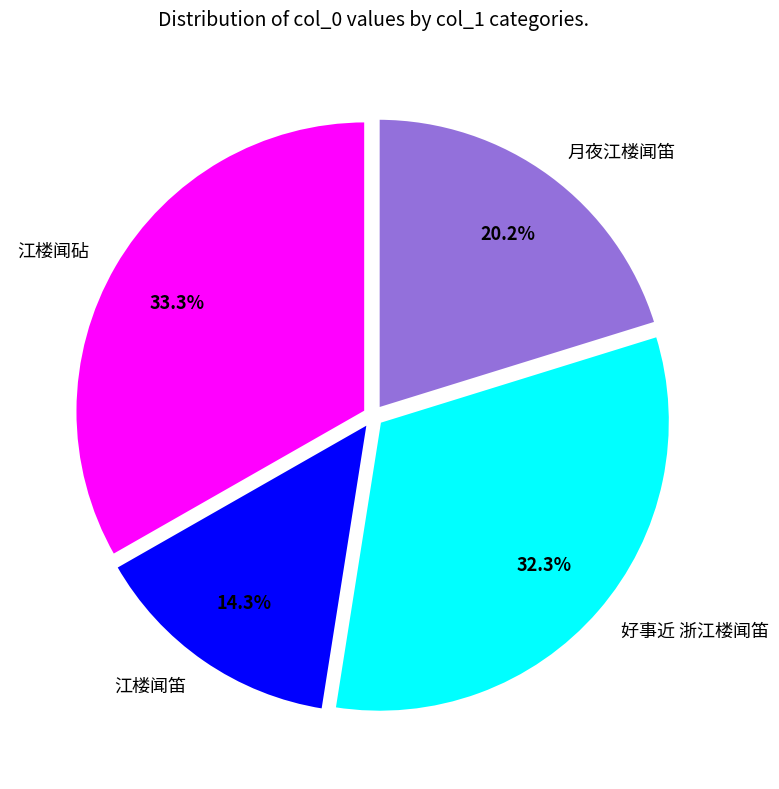

Is the sum of 月夜江楼闻笛 and 江楼闻砧 greater than half?

Yes